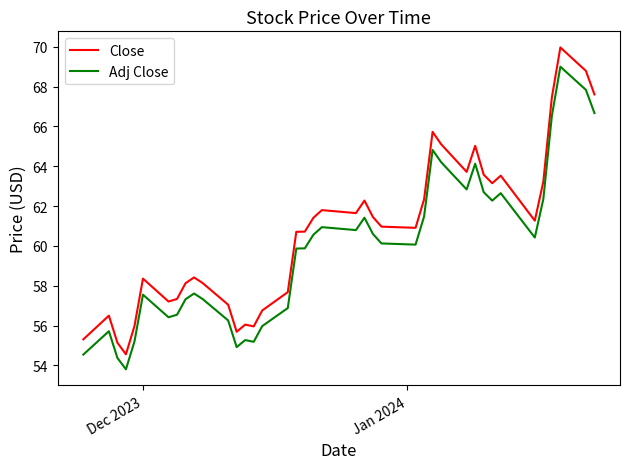

Which series has the largest range (max minus min)?

Close